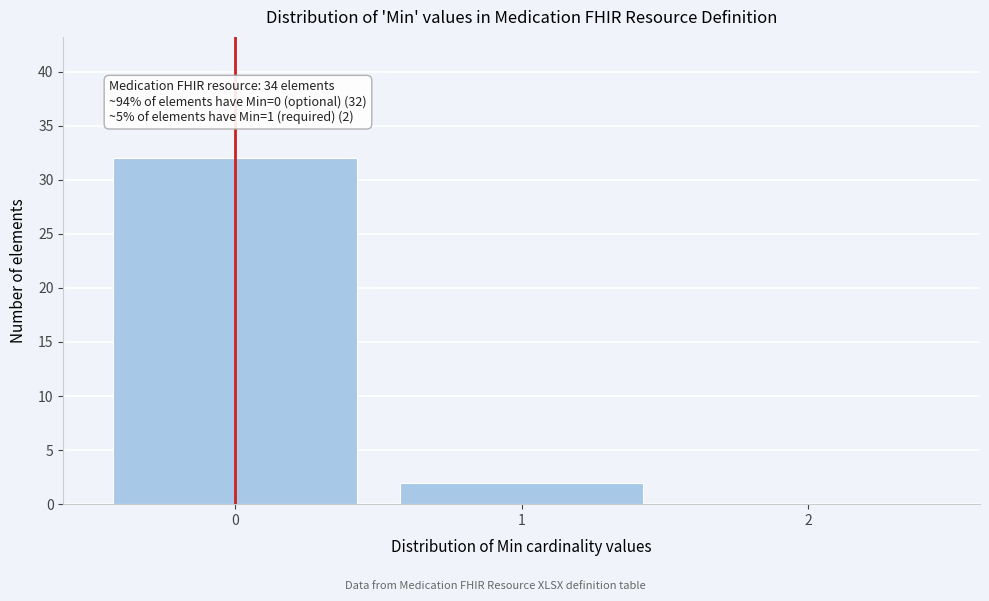

Over which range of the x-axis is the bar tallest?

-0.5 to 0.5